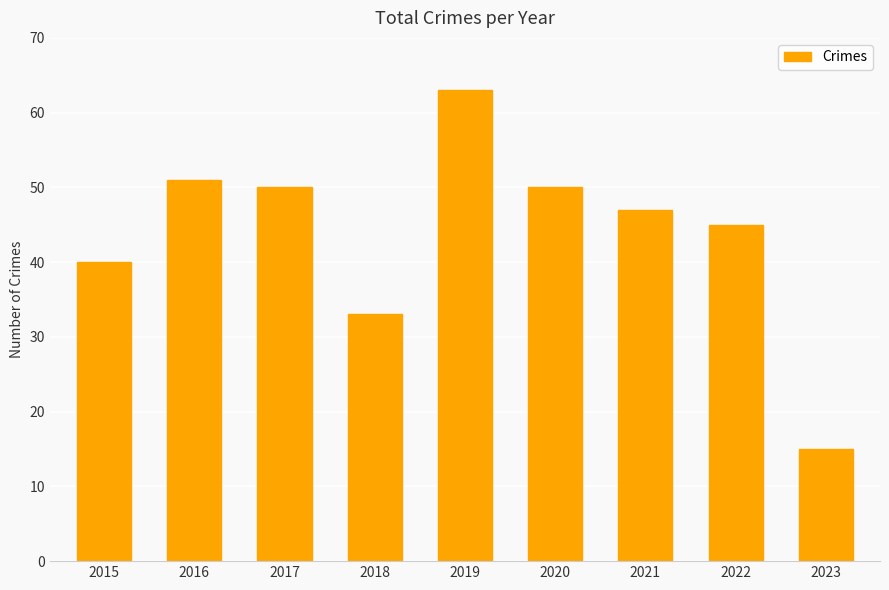

Reading right to left, list all the values displayed in this chart.

15	45	47	50	63	33	50	51	40